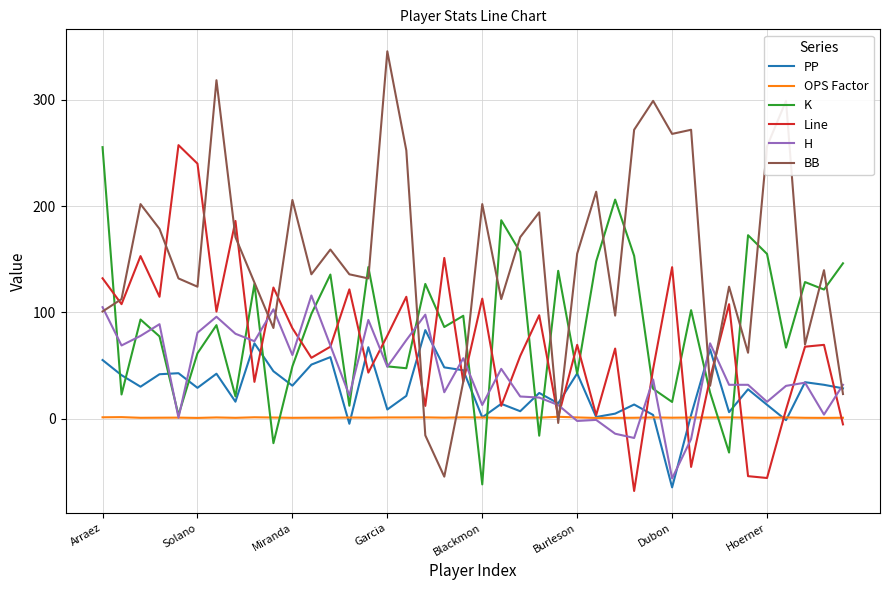

Which series has the largest total across all categories?

BB